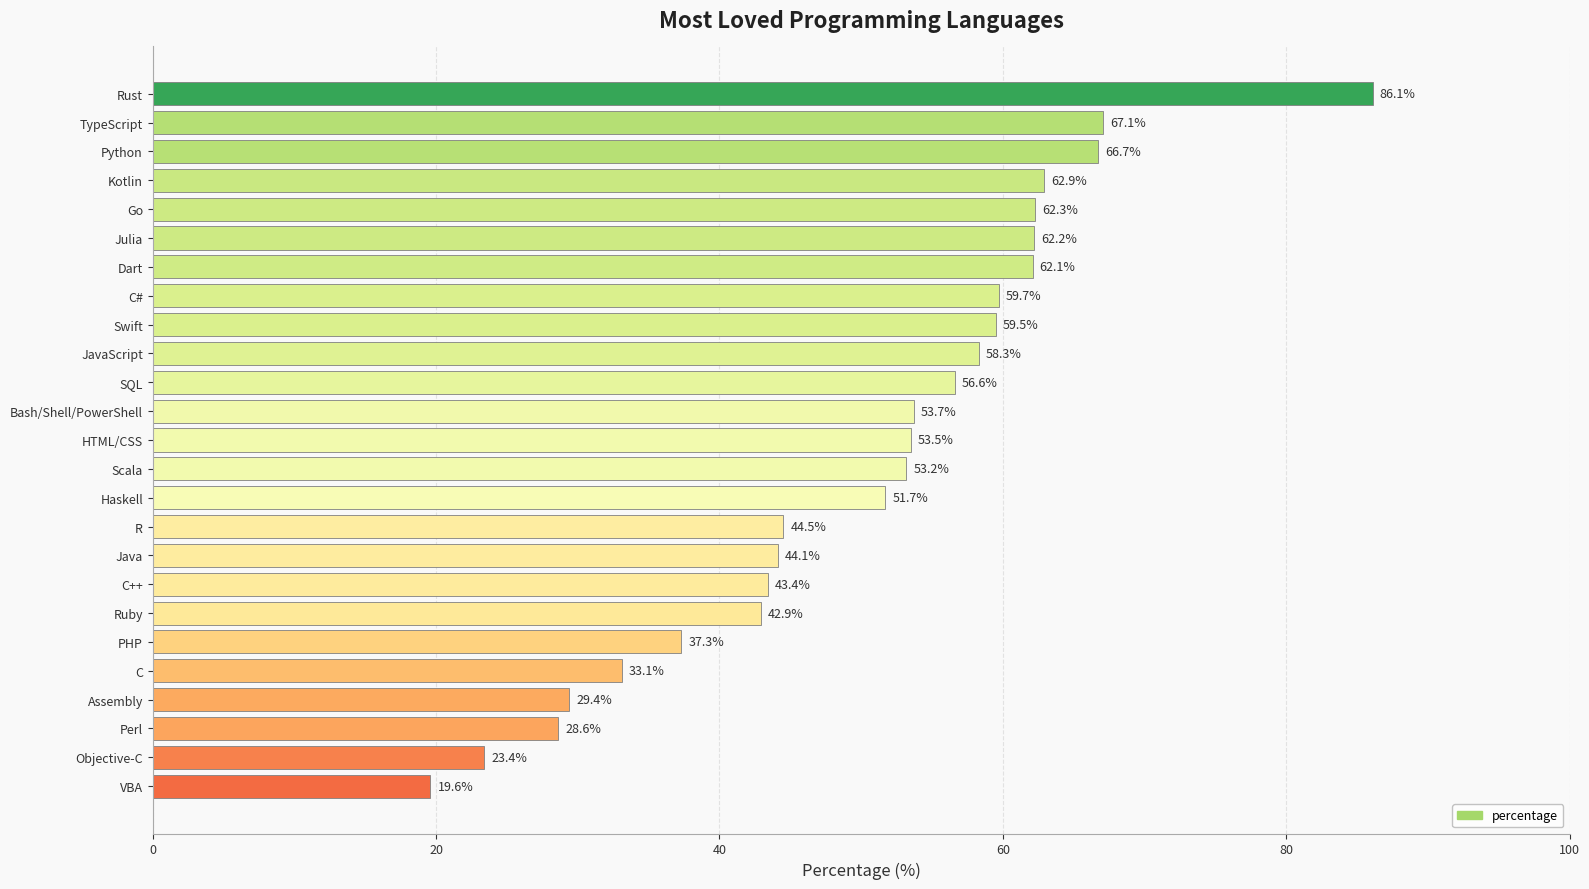

How many data points are above 53?

14